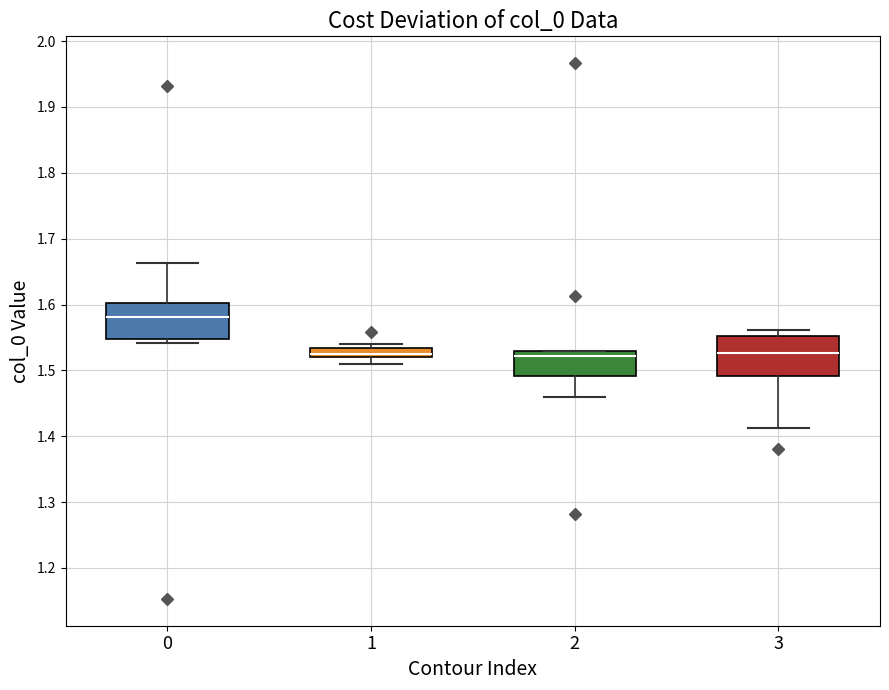

Which box has the highest median line?

0